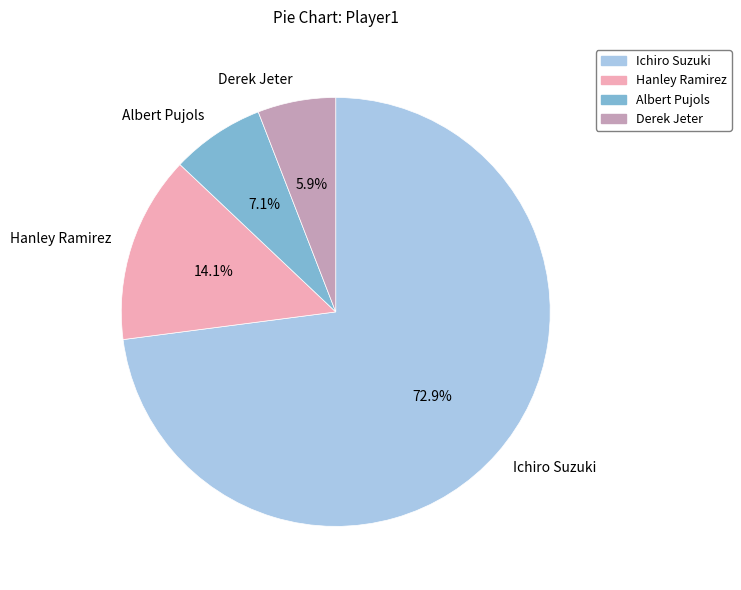

Is it true that Ichiro Suzuki is 68% of the pie?

False